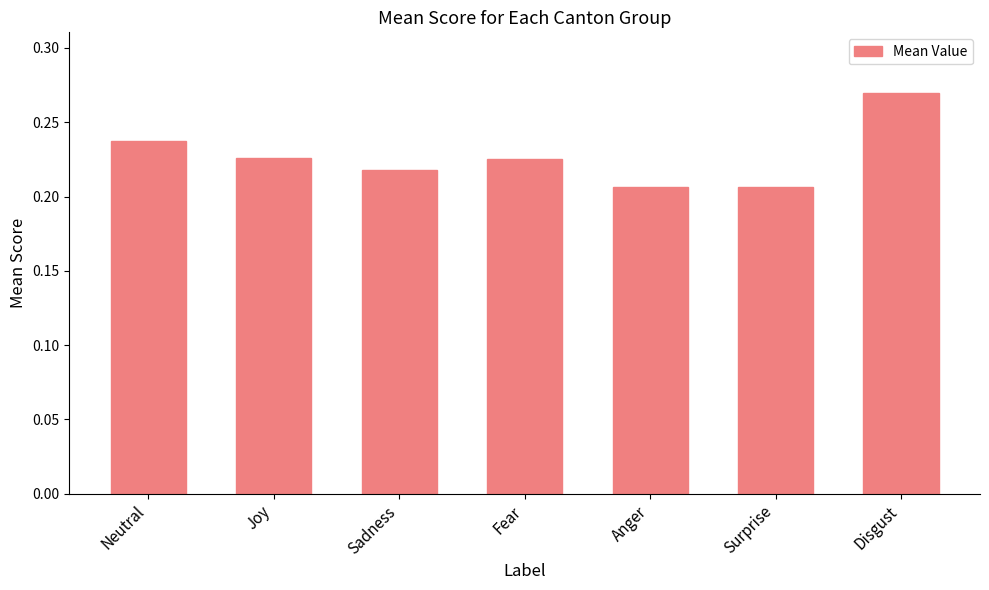

Is it true that the value at Anger is 0.3?

False